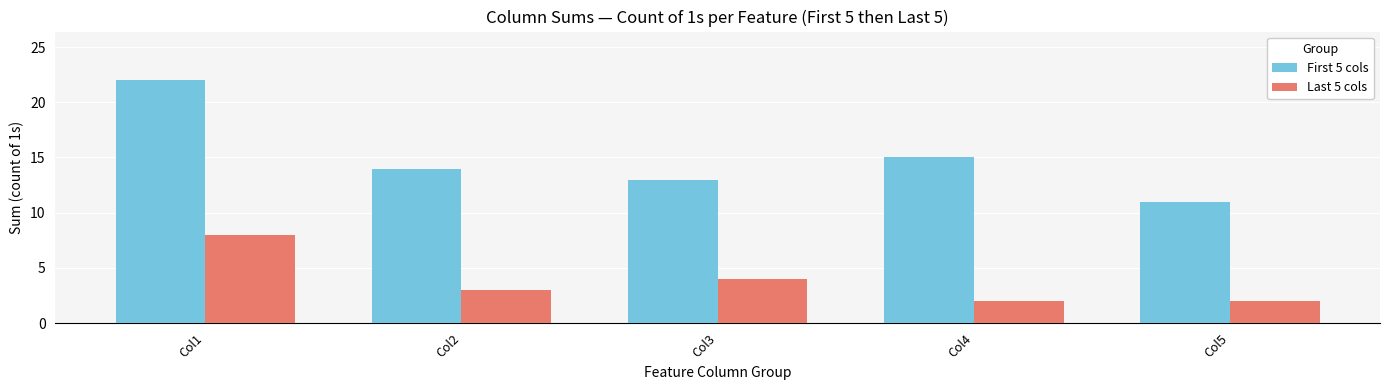

Which series has the largest range (max minus min)?

First 5 cols